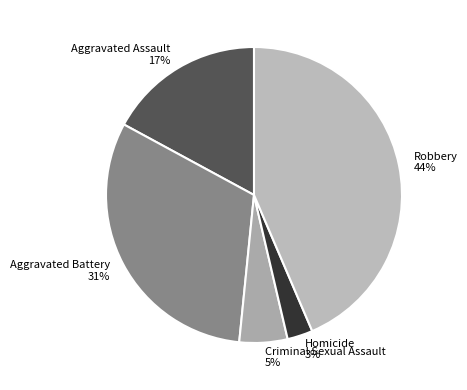

Is it true that Aggravated Assault is 10% of the pie?

False